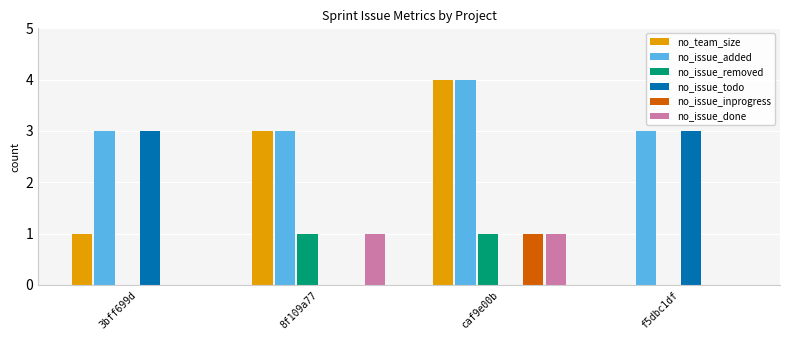

What is the total value across all series at 3bff699d?

7